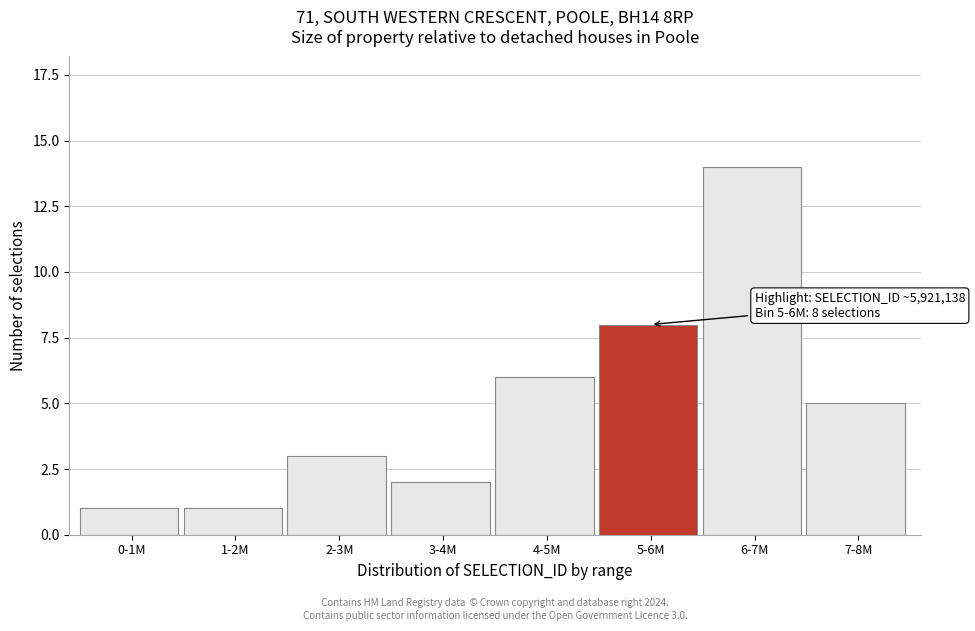

Reading left to right, what are all the values shown in this chart?

0-1M=1	1-2M=1	2-3M=3	3-4M=2	4-5M=6	5-6M=8	6-7M=14	7-8M=5